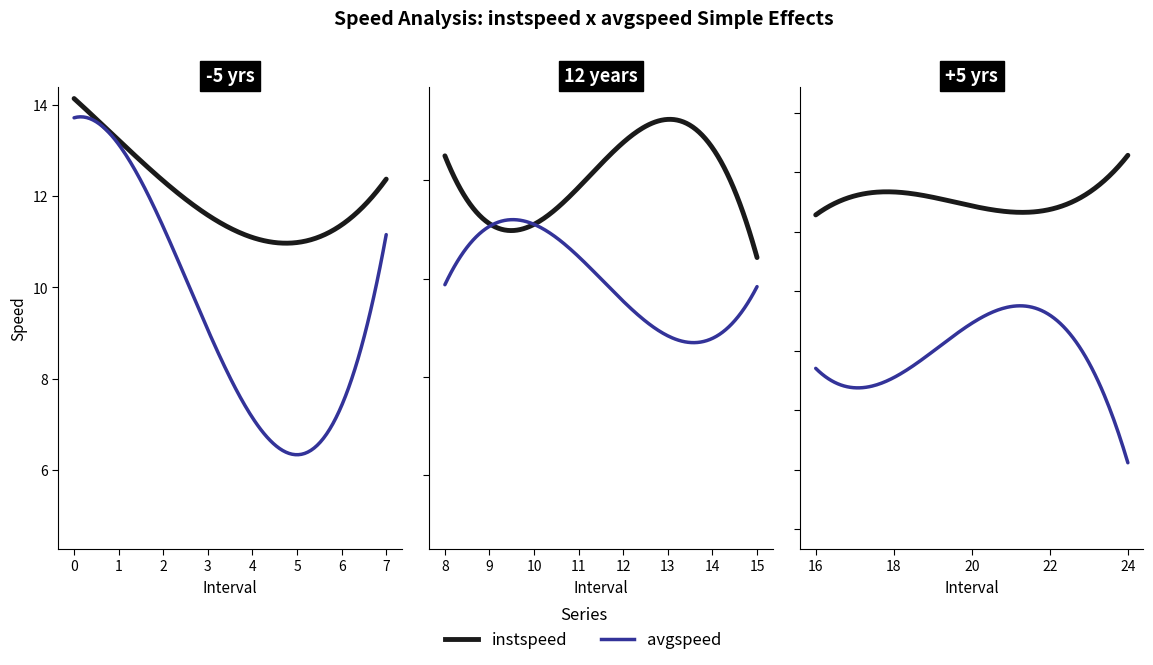

What value does the avgspeed series have at 21.0?

8.7